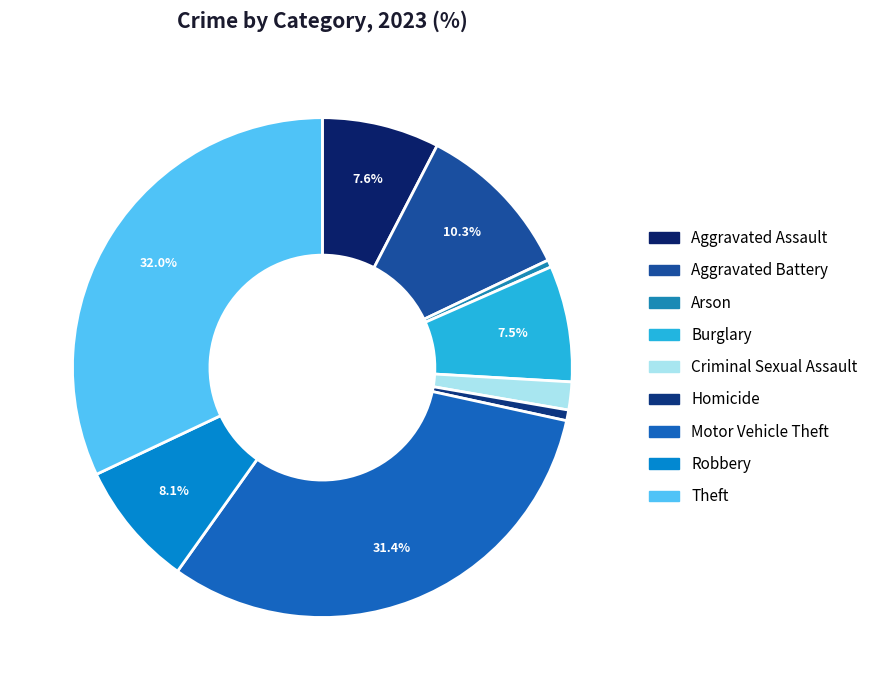

To the nearest percent, what is the difference between the Robbery and Aggravated Assault slice percentages?

1%